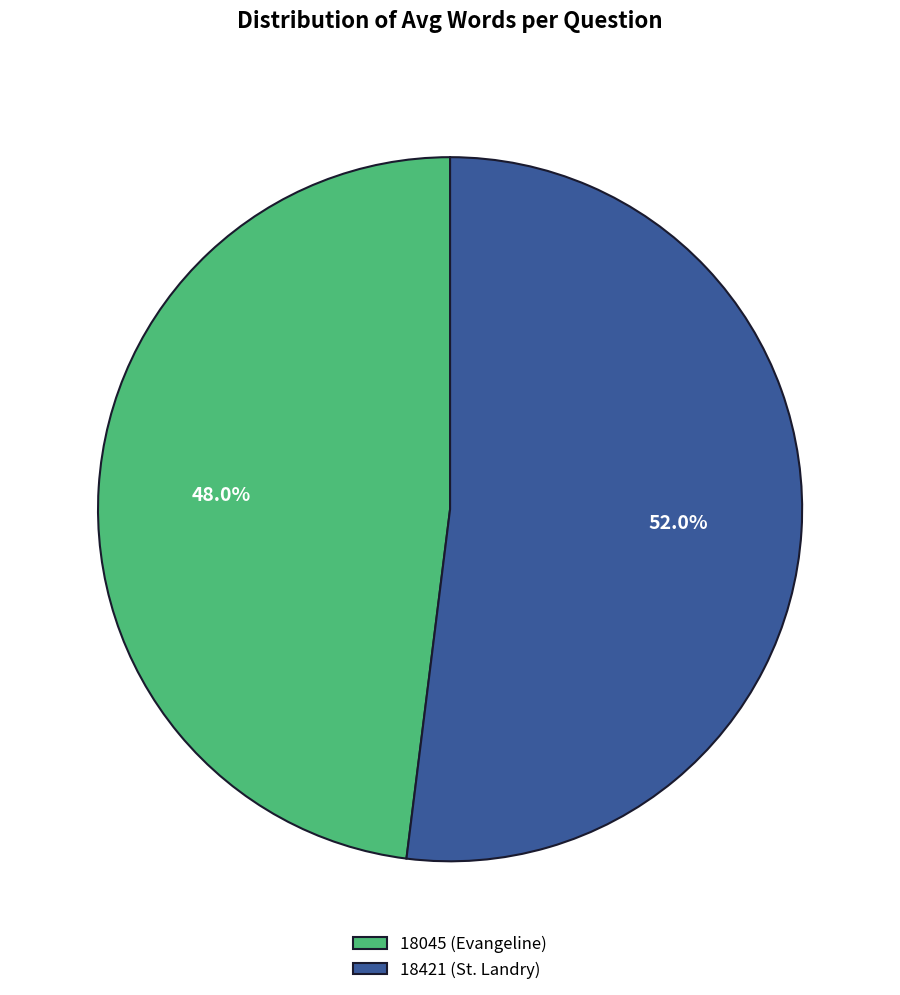

To the nearest percent, what percentage of the pie is 18421 (St. Landry)?

52%